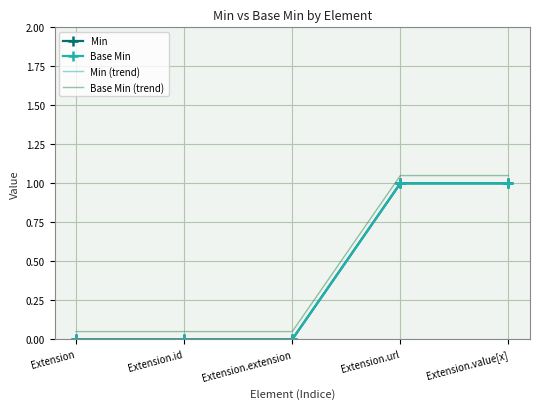

Which series has the largest total across all categories?

Base Min (trend)